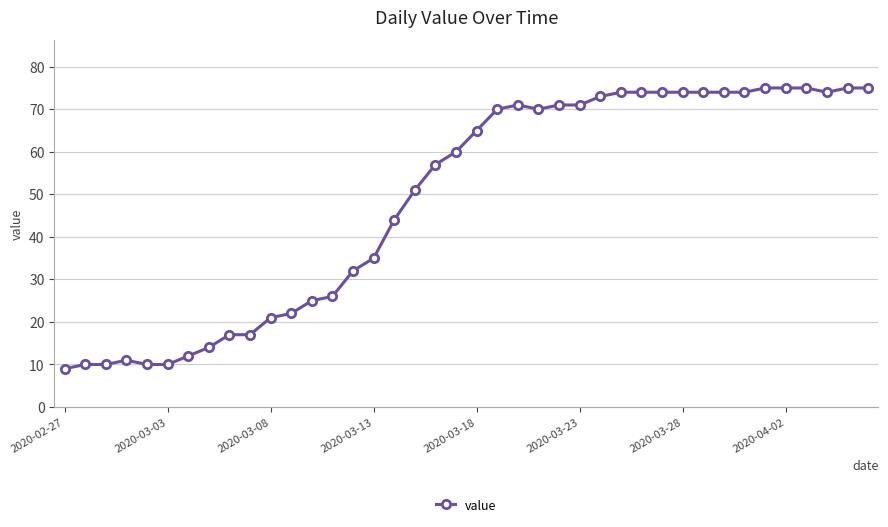

What is the minimum value shown in the chart?

9